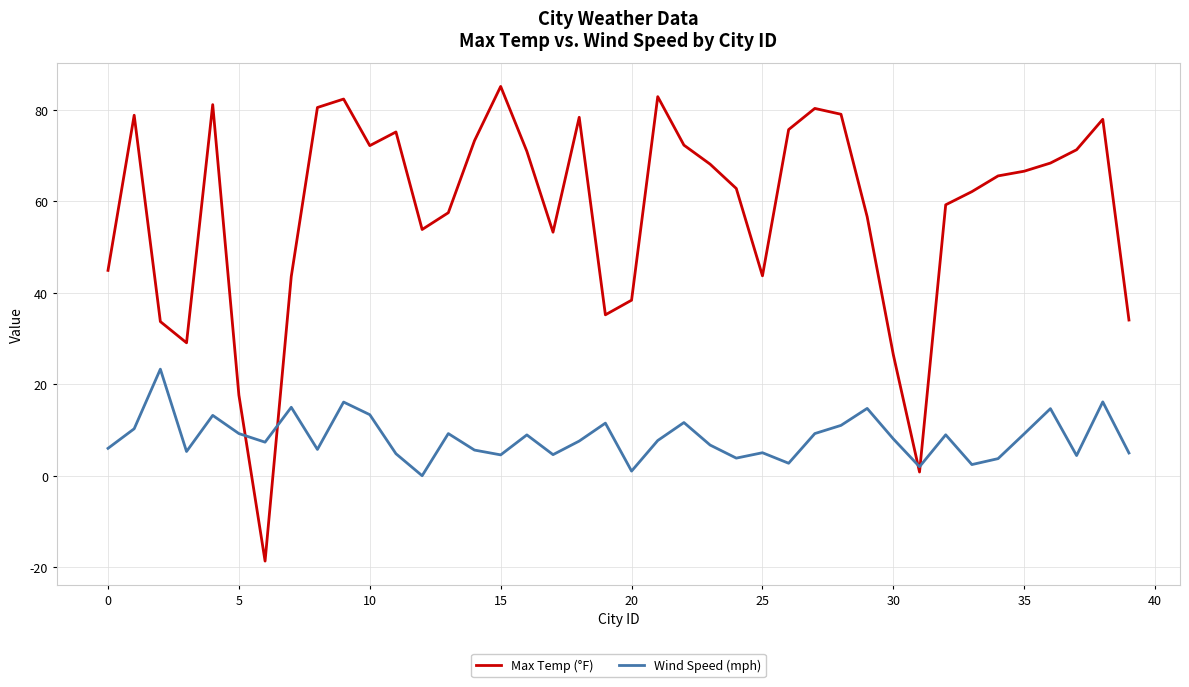

Which series has the largest range (max minus min)?

Max Temp (°F)